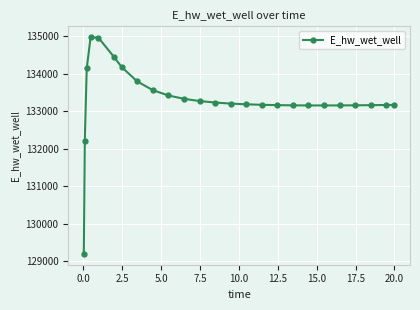

Count the number of data series in this chart.

1